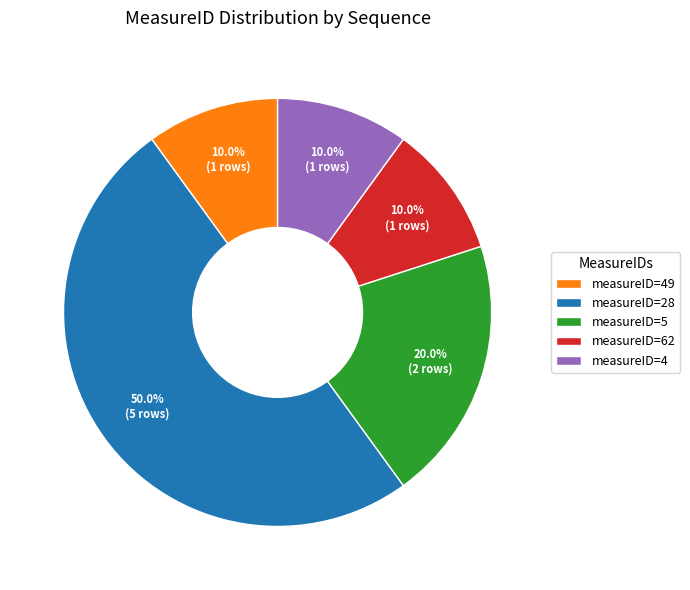

How many slices are in this pie chart?

5